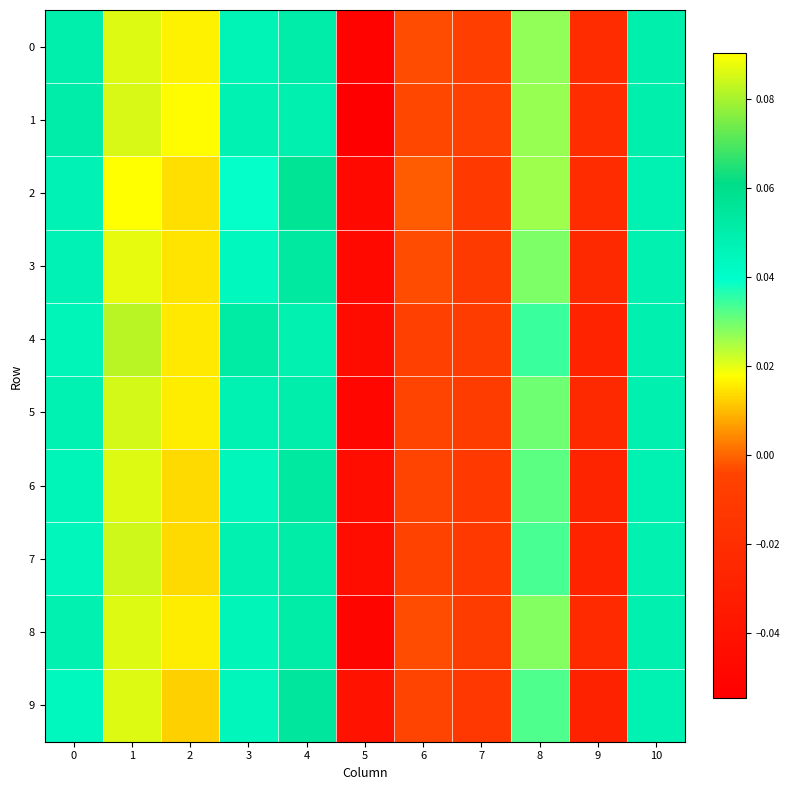

Which category has the highest value across all series?

1